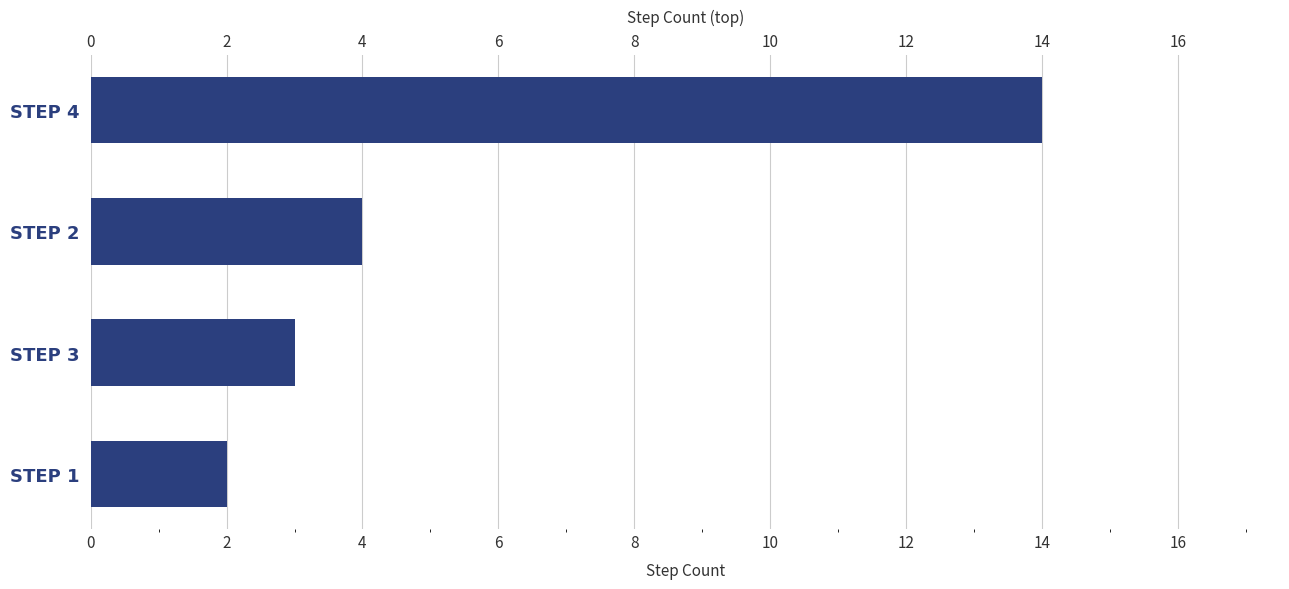

Are the bars horizontal?

Yes